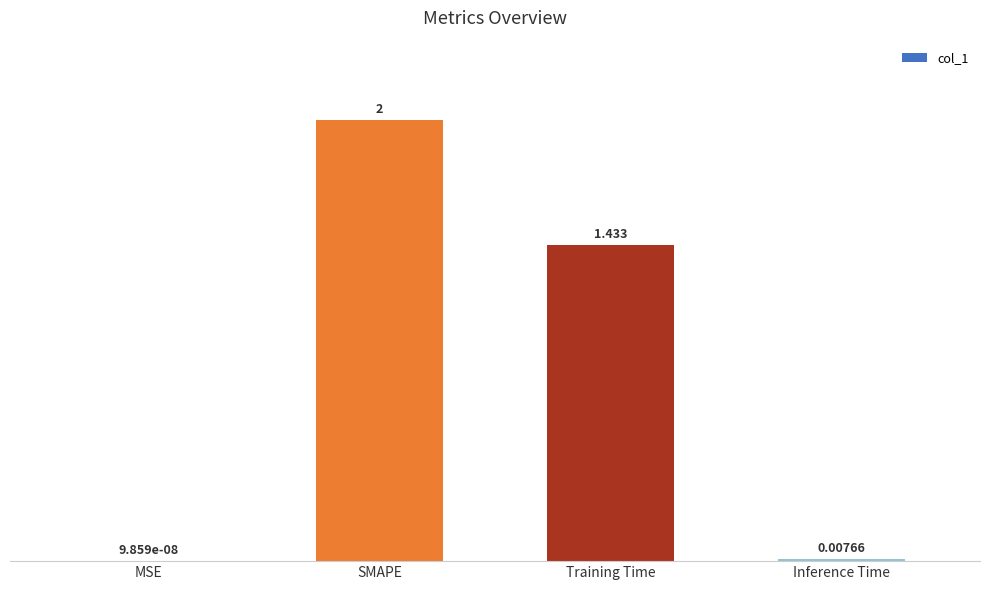

What is the sum of all values?

3.4